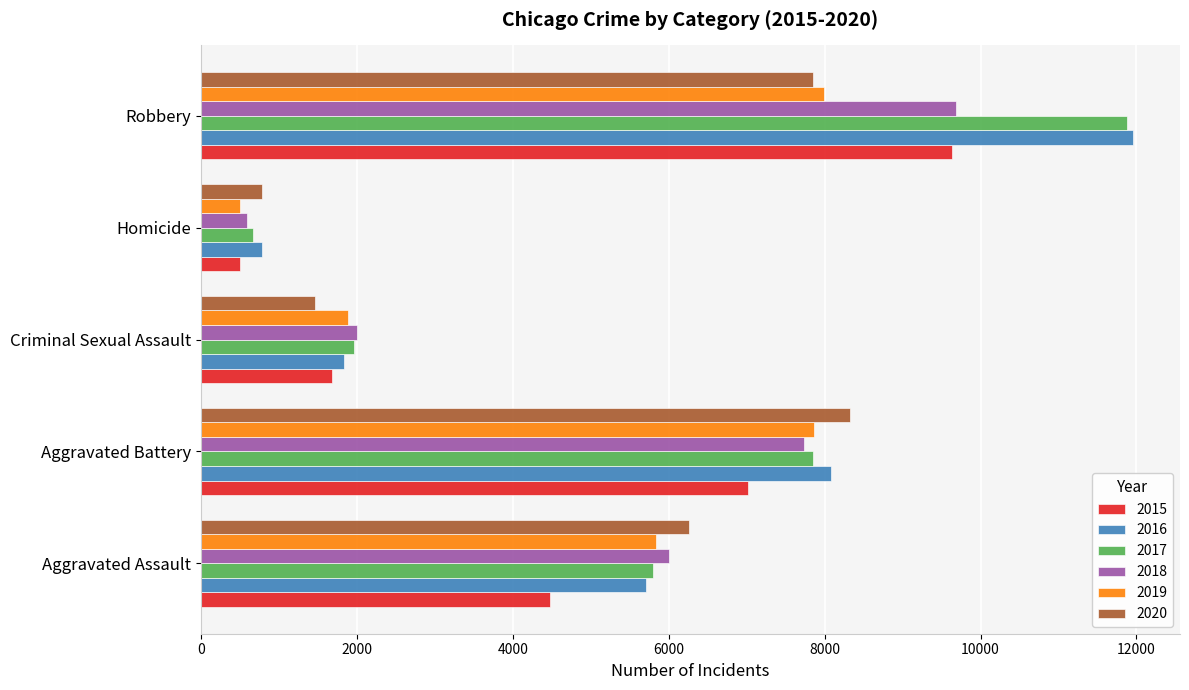

At which label does 2019 reach its minimum?

Homicide